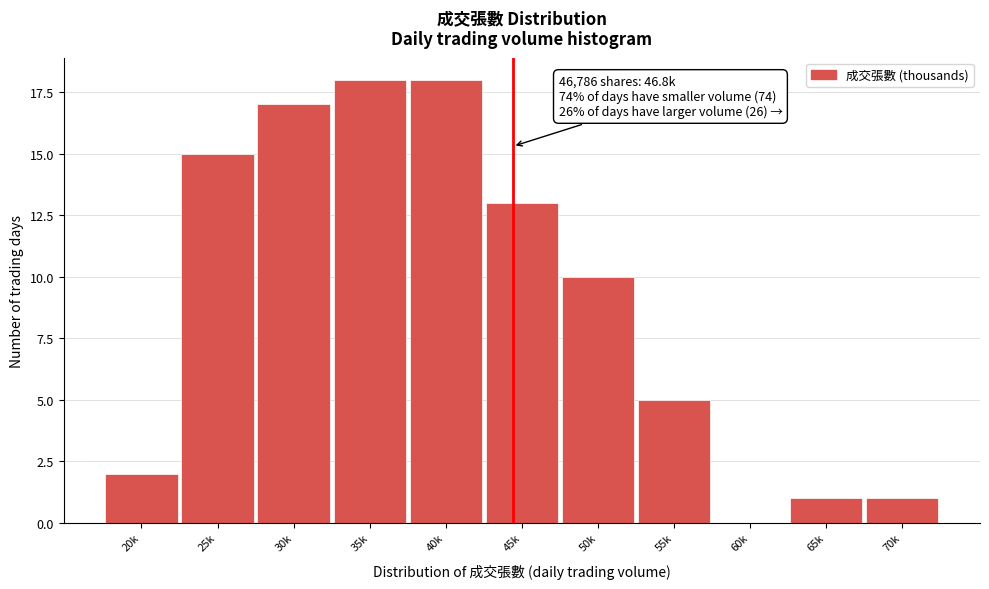

Reading right to left, what are all the values shown in this chart?

70k=1	65k=1	60k=0	55k=5	50k=10	45k=13	40k=18	35k=18	30k=17	25k=15	20k=2